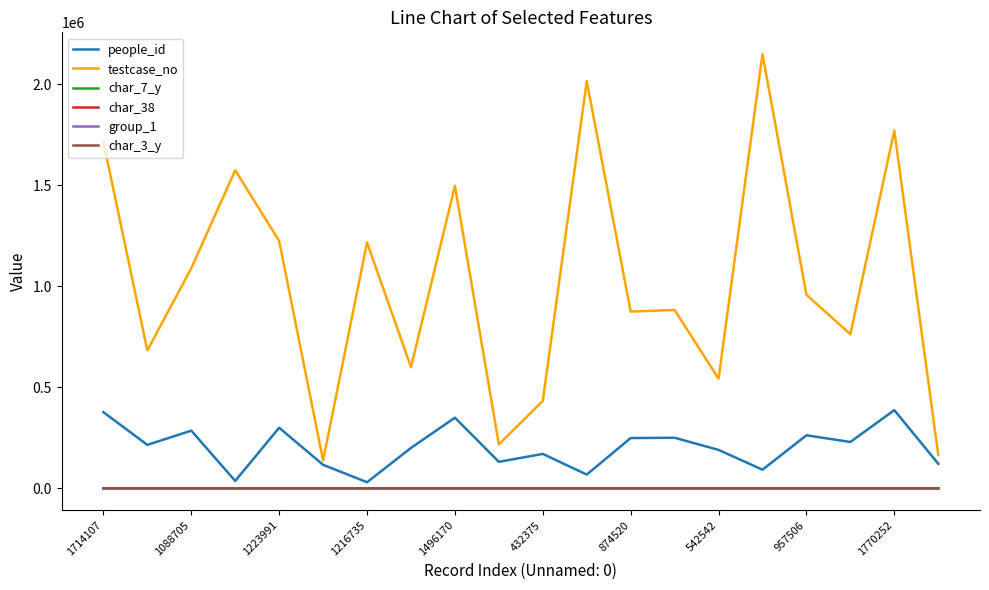

What is the lowest value of the testcase_no series?

137125